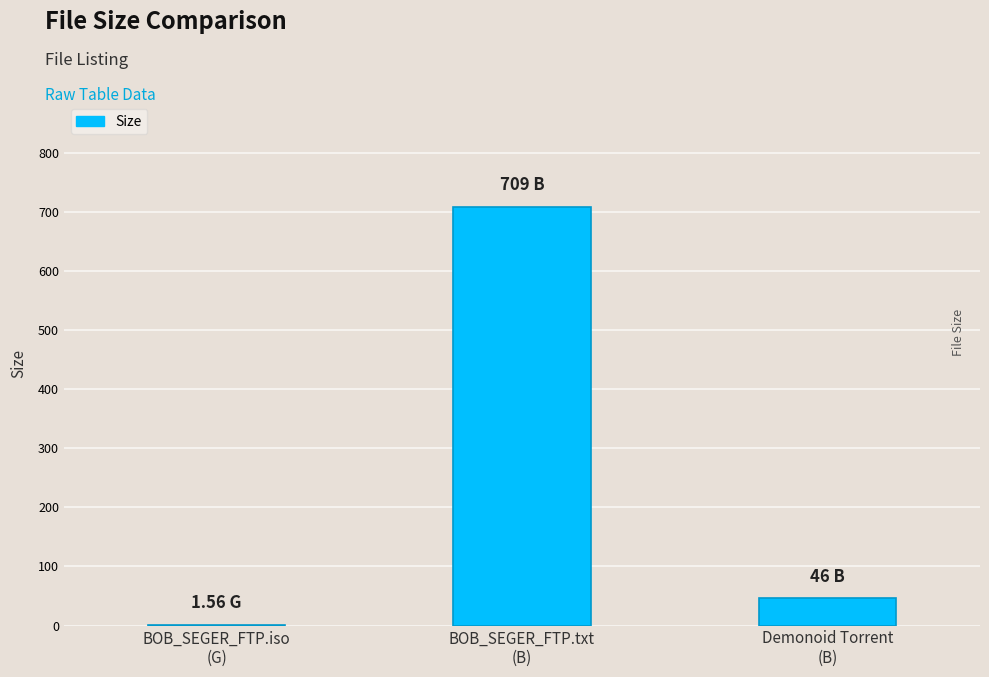

Reading right to left, list all the values displayed in this chart.

46.0	709.0	1.6